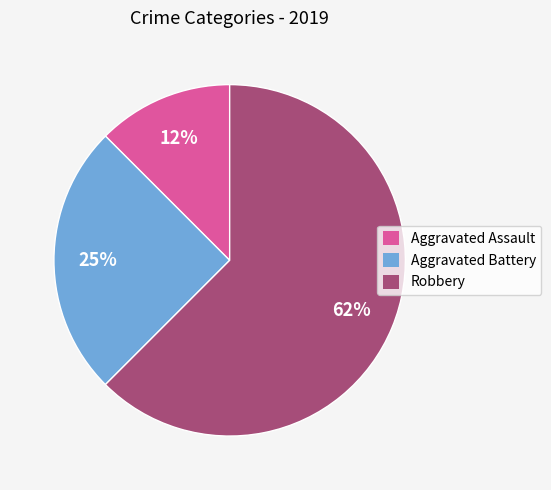

Combined, do Robbery and Aggravated Assault account for over 50%?

Yes